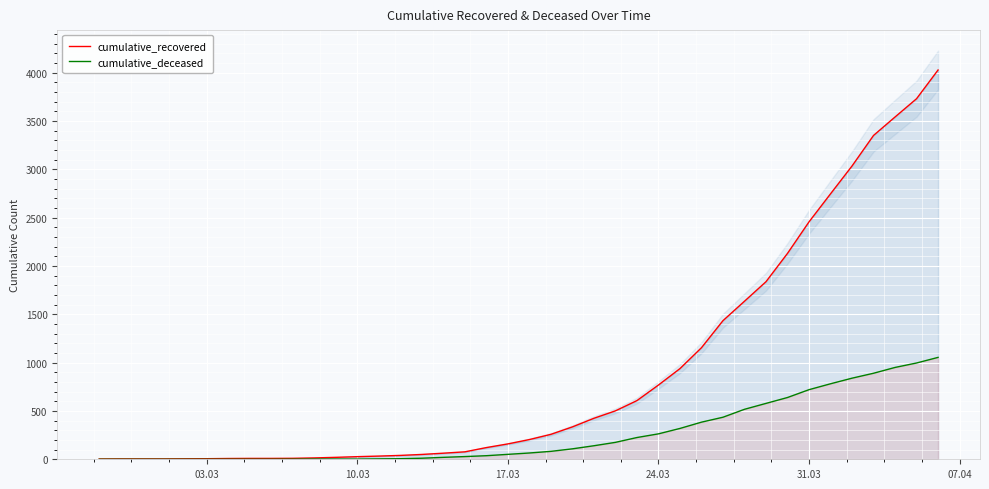

What is the greatest value displayed?

4027